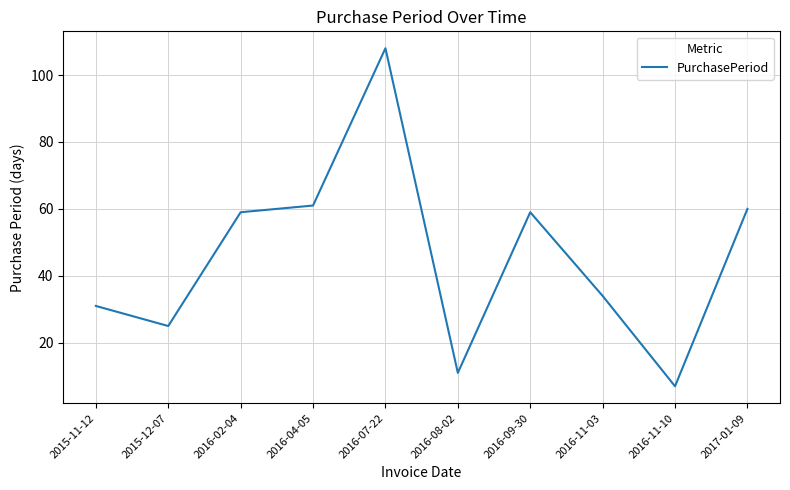

What is the difference between the values at 2016-07-22 and 2016-04-05?

47